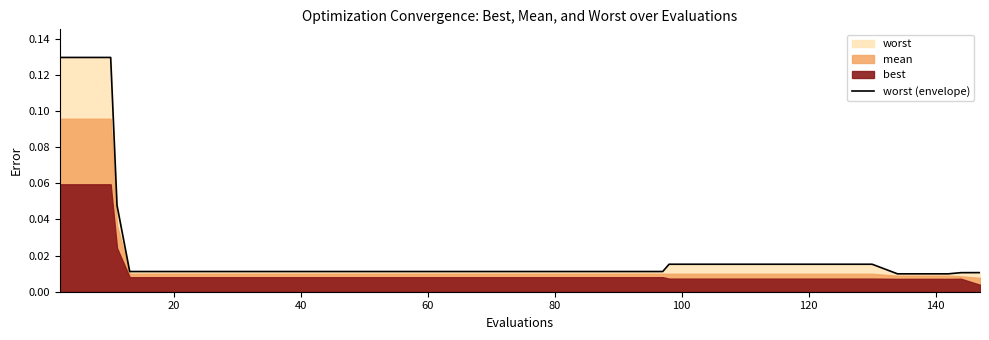

Does the chart have visible grid lines?

No